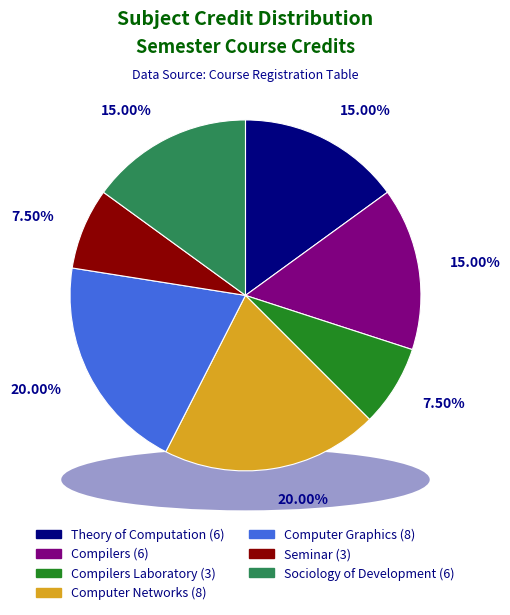

Combined, do Compilers Laboratory (3) and Computer Networks (8) account for over 50%?

No